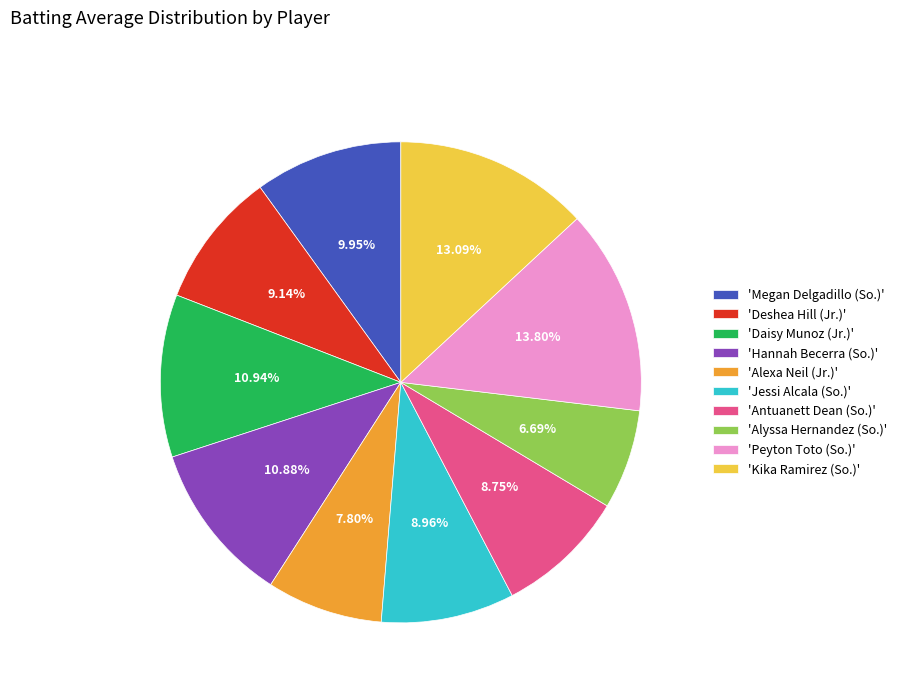

Which category has the smallest portion of the pie?

'Alyssa Hernandez (So.)'